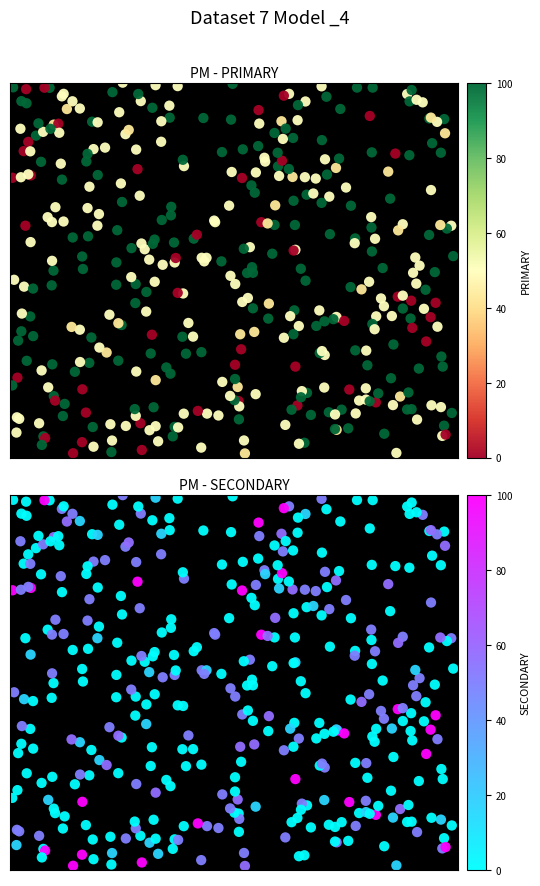

Which series changed the most between '23, wk29 and '23, wk35?

PRIMARY